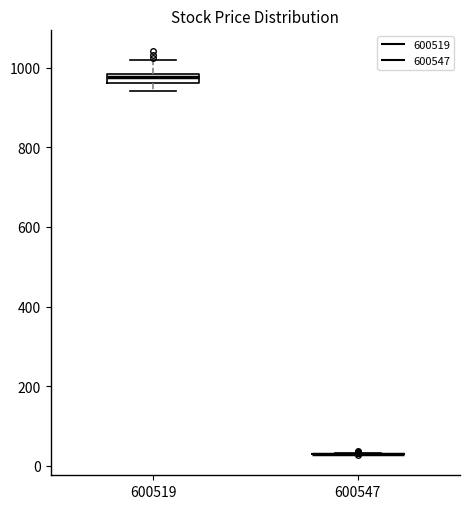

Where is the lower edge of the box at x = 600519 on the y-axis? The values are not printed on the chart, so give them approximately, as read against the axis.

960